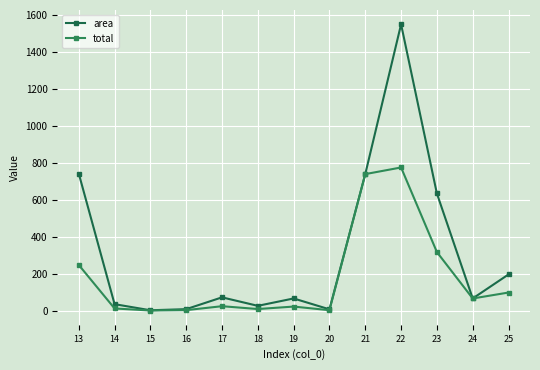

Is this an area chart (filled region under the line)?

No